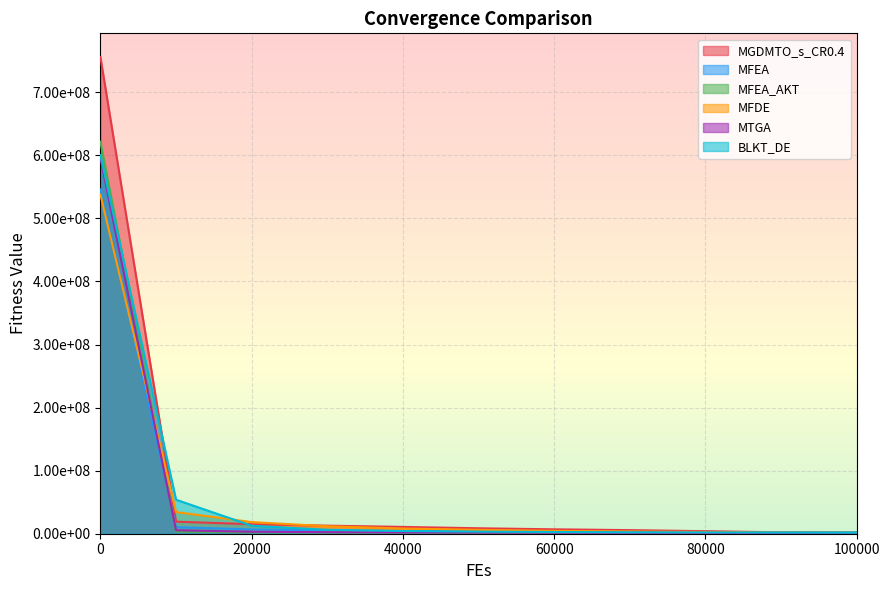

What is the value of the MFEA point at the 4th from the left?

5083363.3